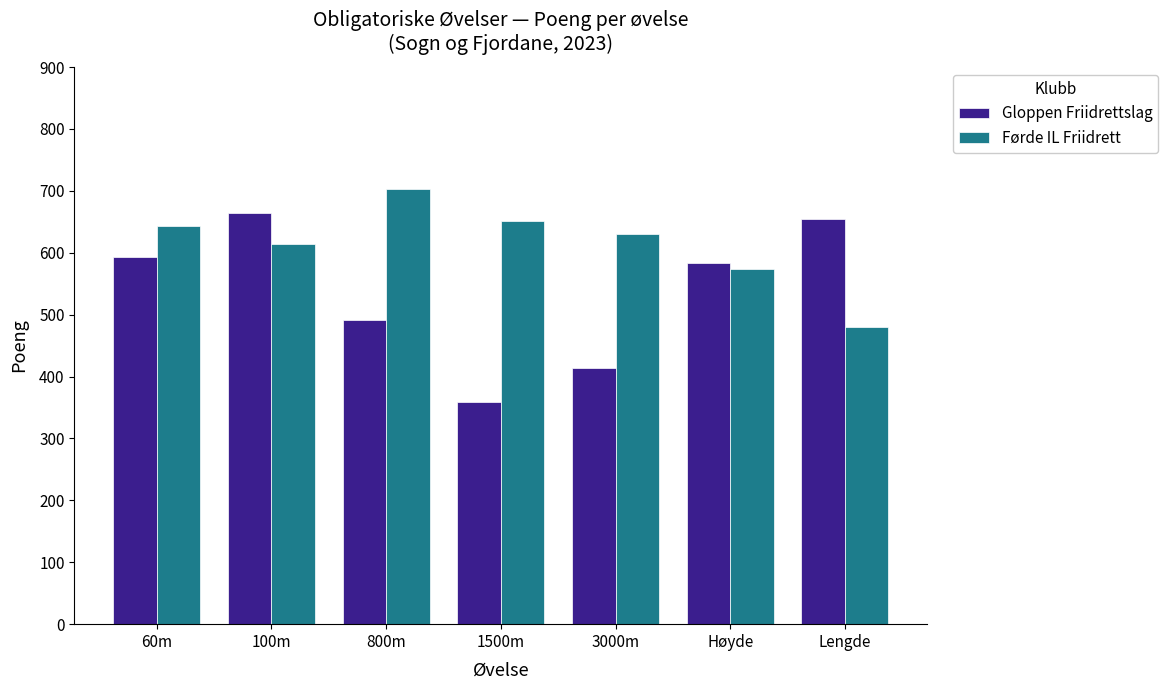

Rank the series by their average value, from highest to lowest.

Førde IL Friidrett, Gloppen Friidrettslag